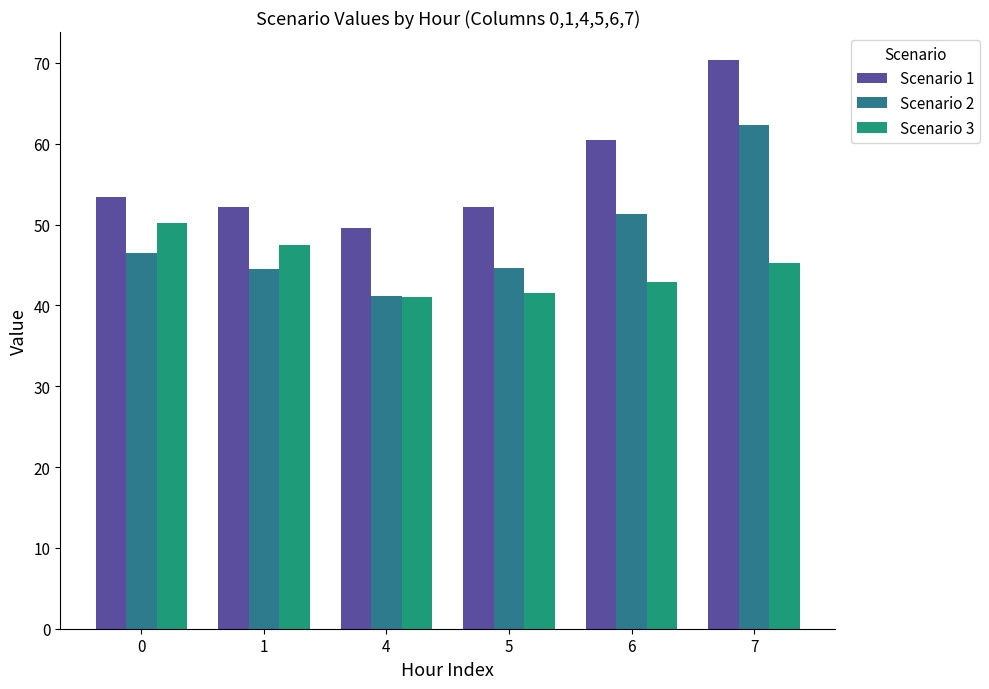

True or false: Scenario 3 has a value of 16.6 at 0.

False